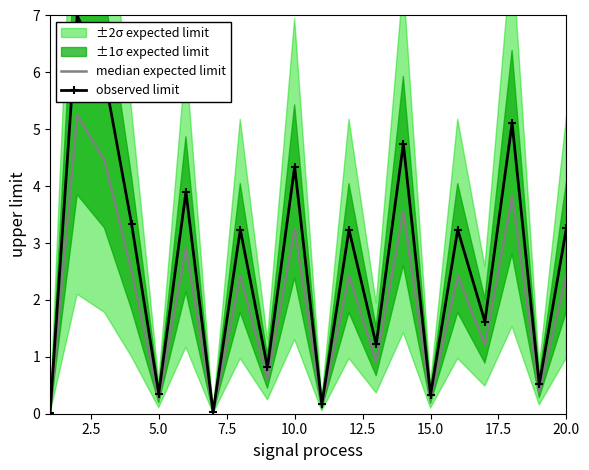

True or false: observed limit and median expected limit intersect in this chart.

False